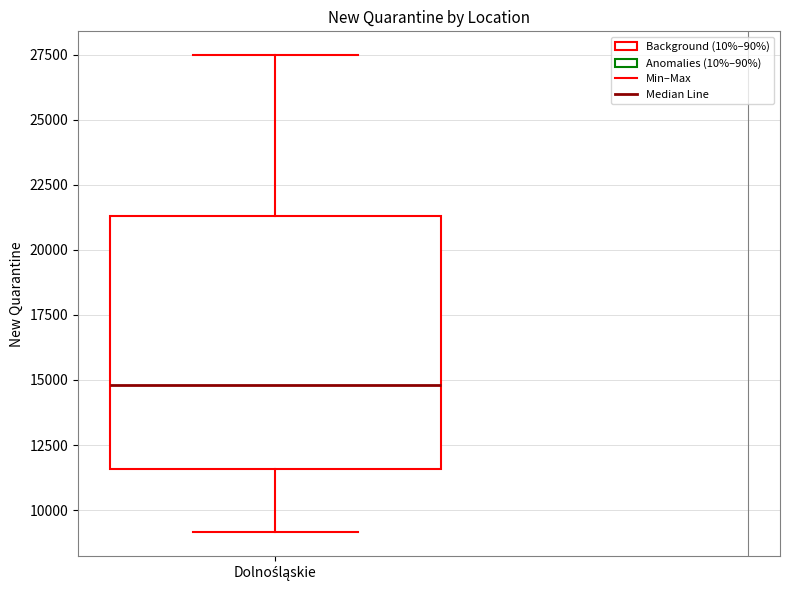

Read this box plot against the y-axis: the position of the median line, the range covered by the box, and the ends of both whiskers. The values are not printed on the chart, so give them approximately, as read against the axis.

median 15000, box 11500 to 21500, whiskers 9000 to 27500